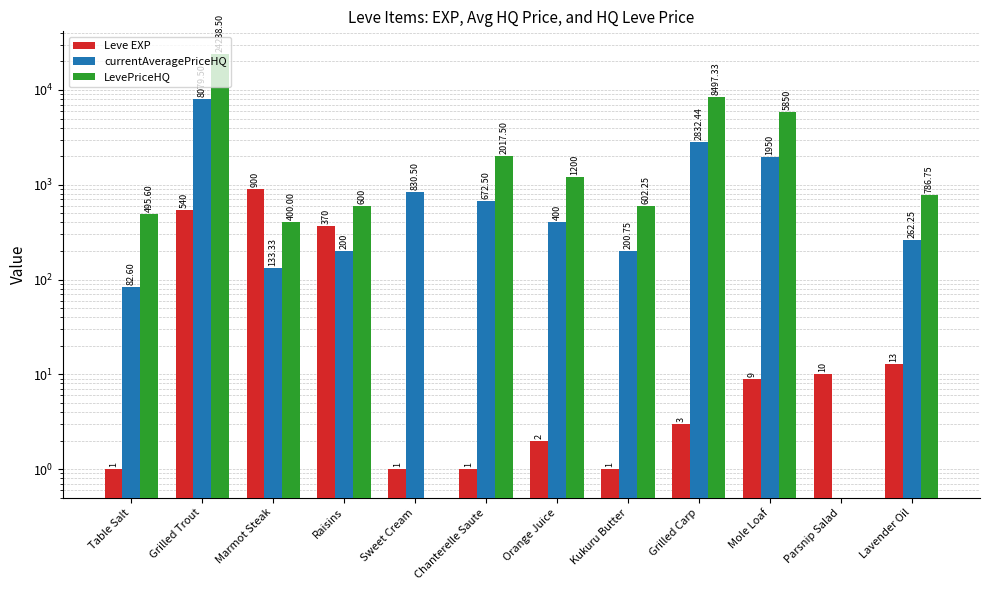

Are the bars grouped side by side (vs. stacked)?

Yes